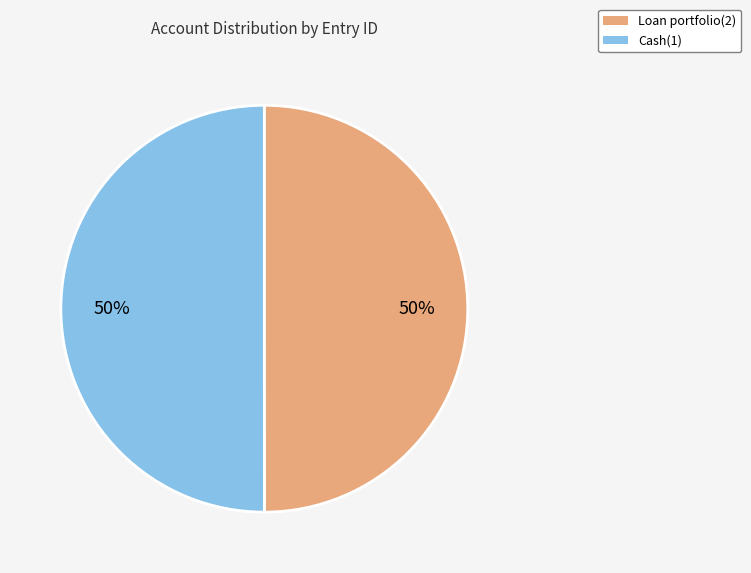

How many slices are in this pie chart?

2